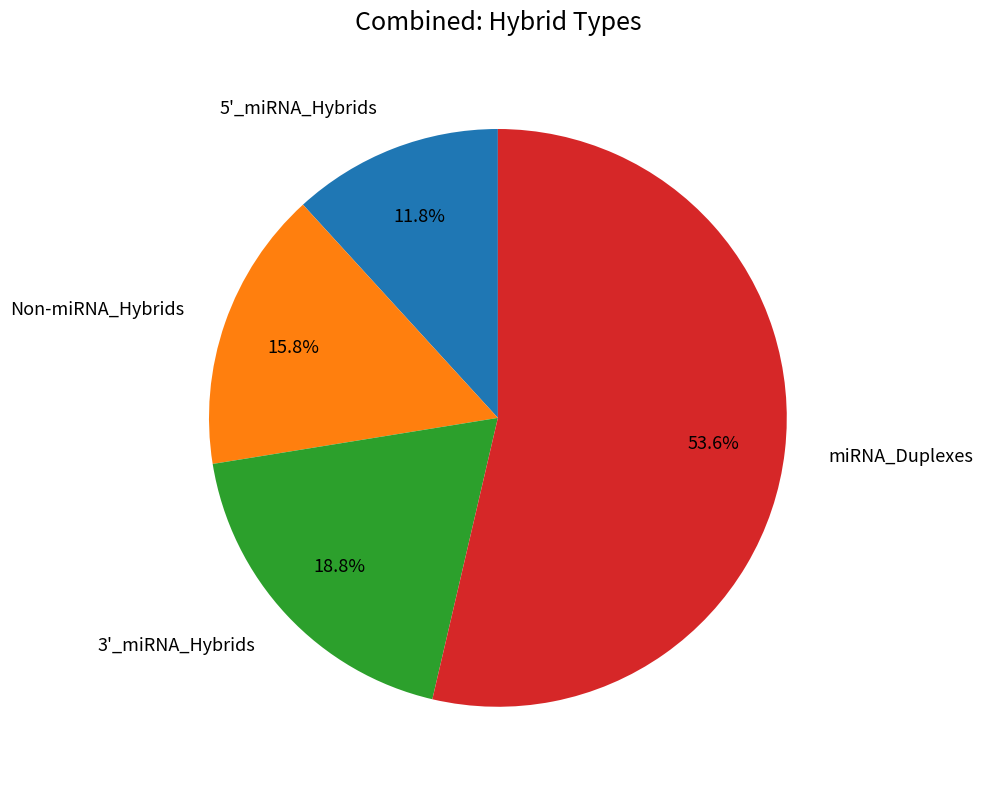

Is there any slice that represents more than half of the pie?

Yes